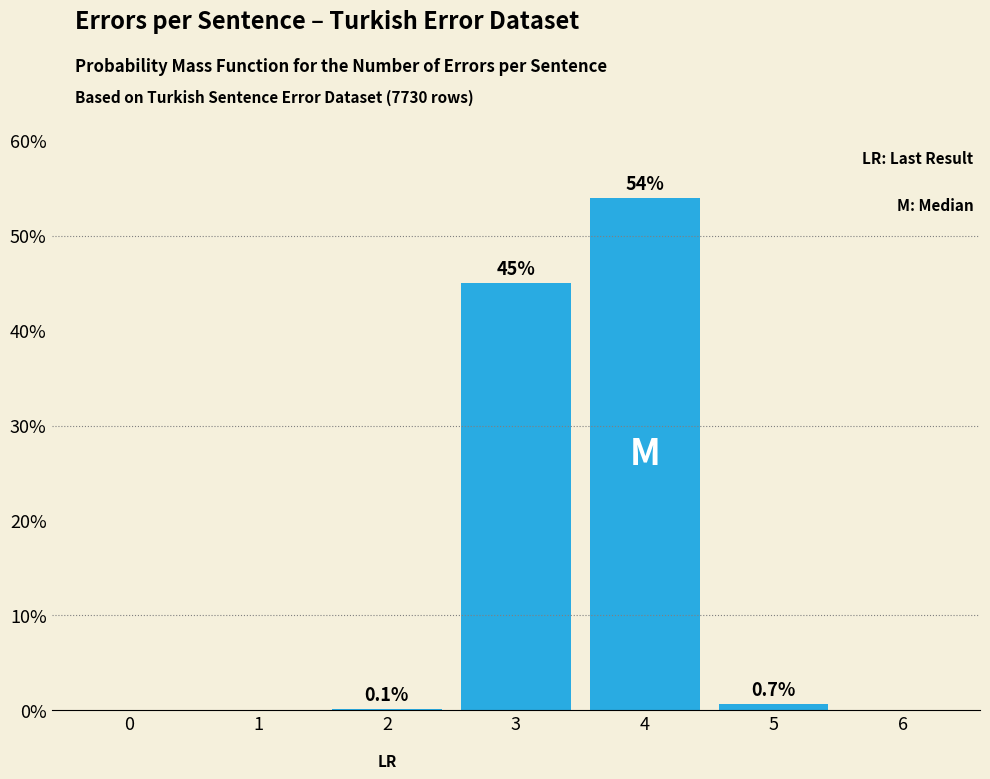

Reading right to left, list all the values displayed in this chart.

6=0.0	5=0.7	4=54.0	3=45.0	2=0.1	1=0.0	0=0.0